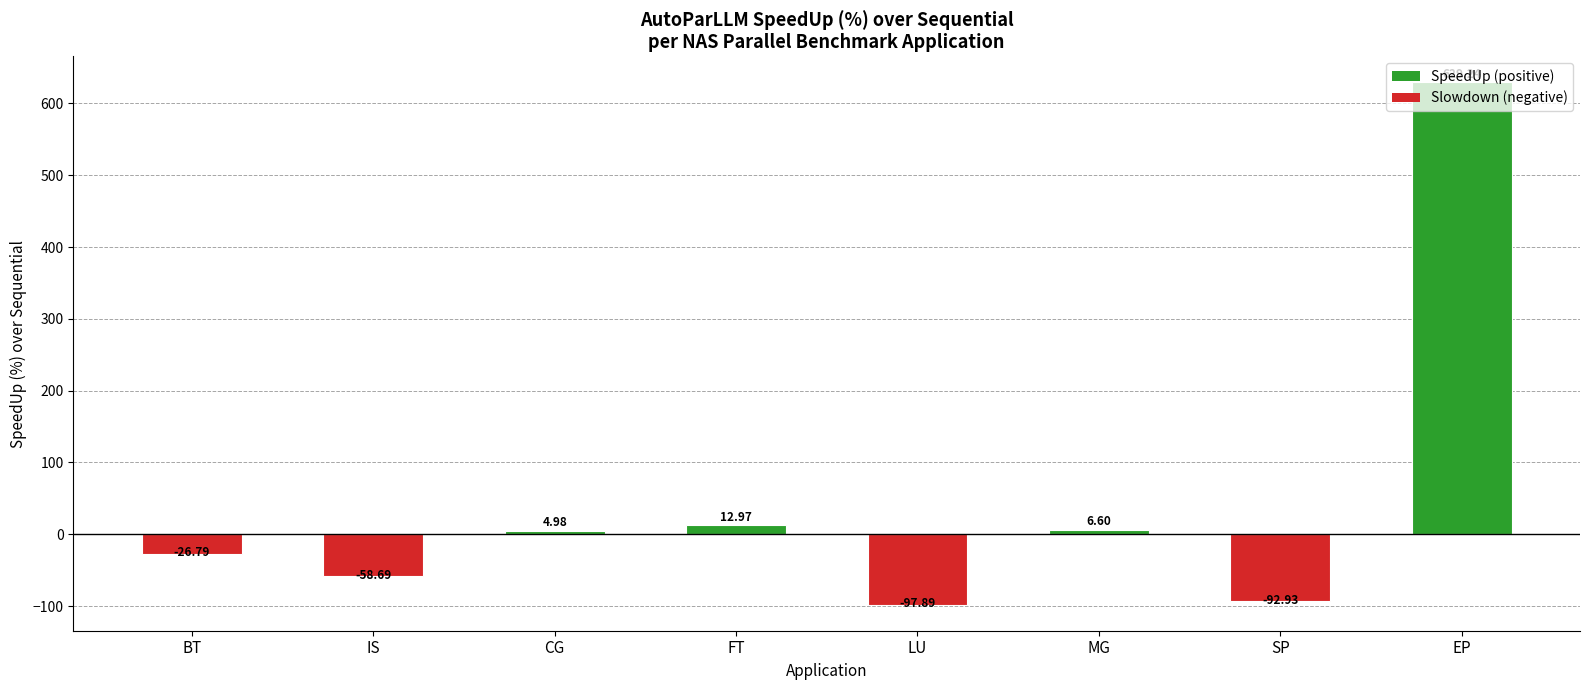

How many bars are there in total?

8